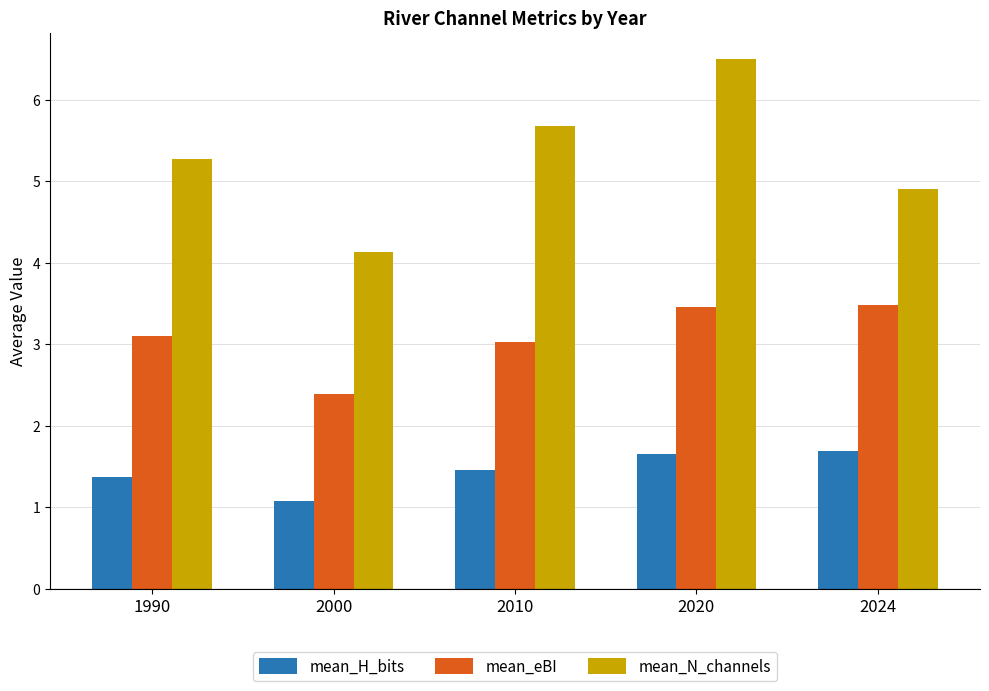

The value of mean_H_bits at 2010 is 2.1. True or false?

False